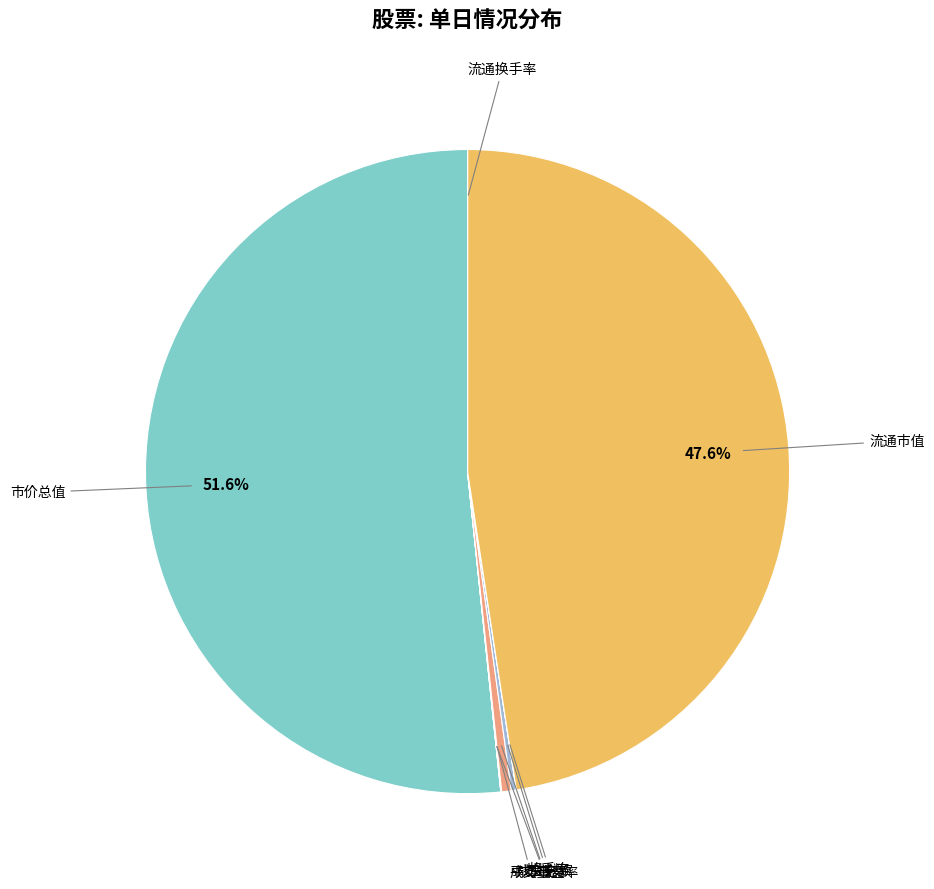

Does any single category account for the majority?

Yes